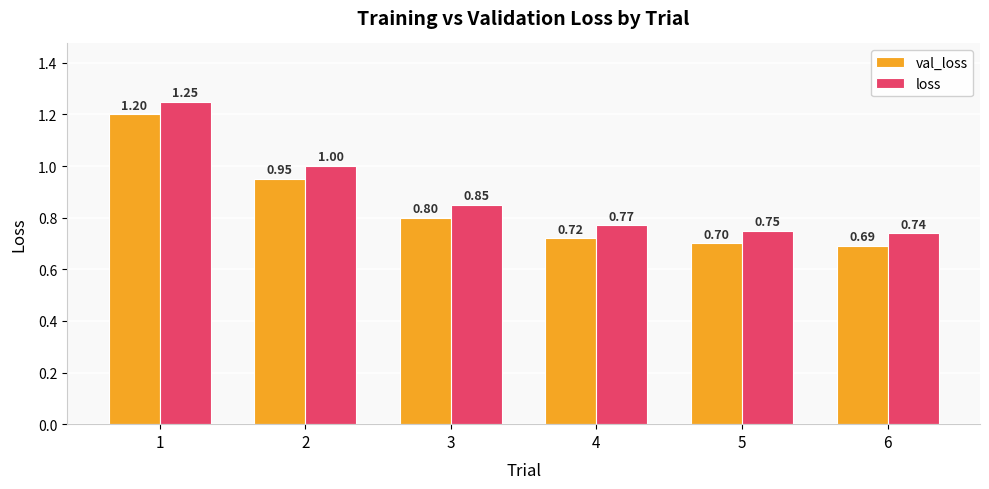

What is the value of the loss bar at the 4th from the left?

0.8